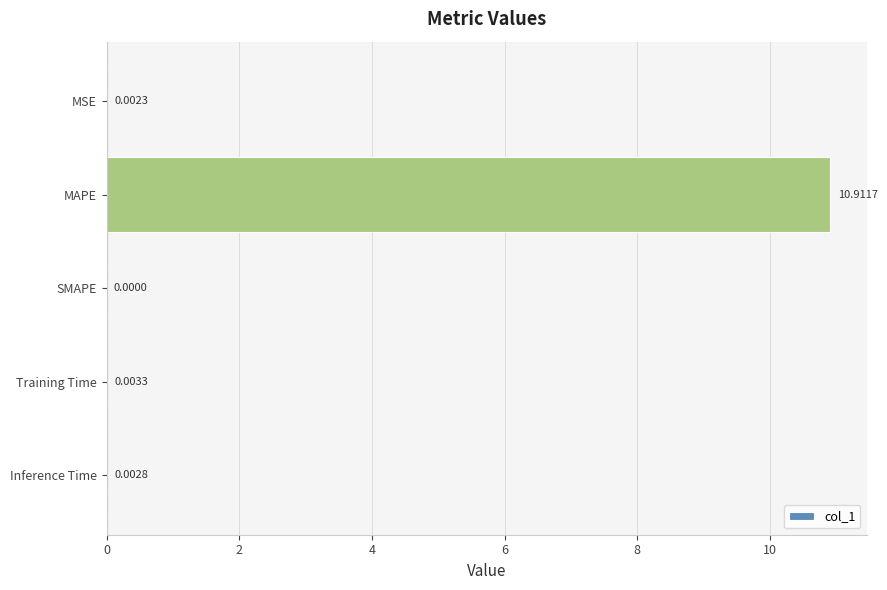

At which label is the value closest to 5?

Training Time